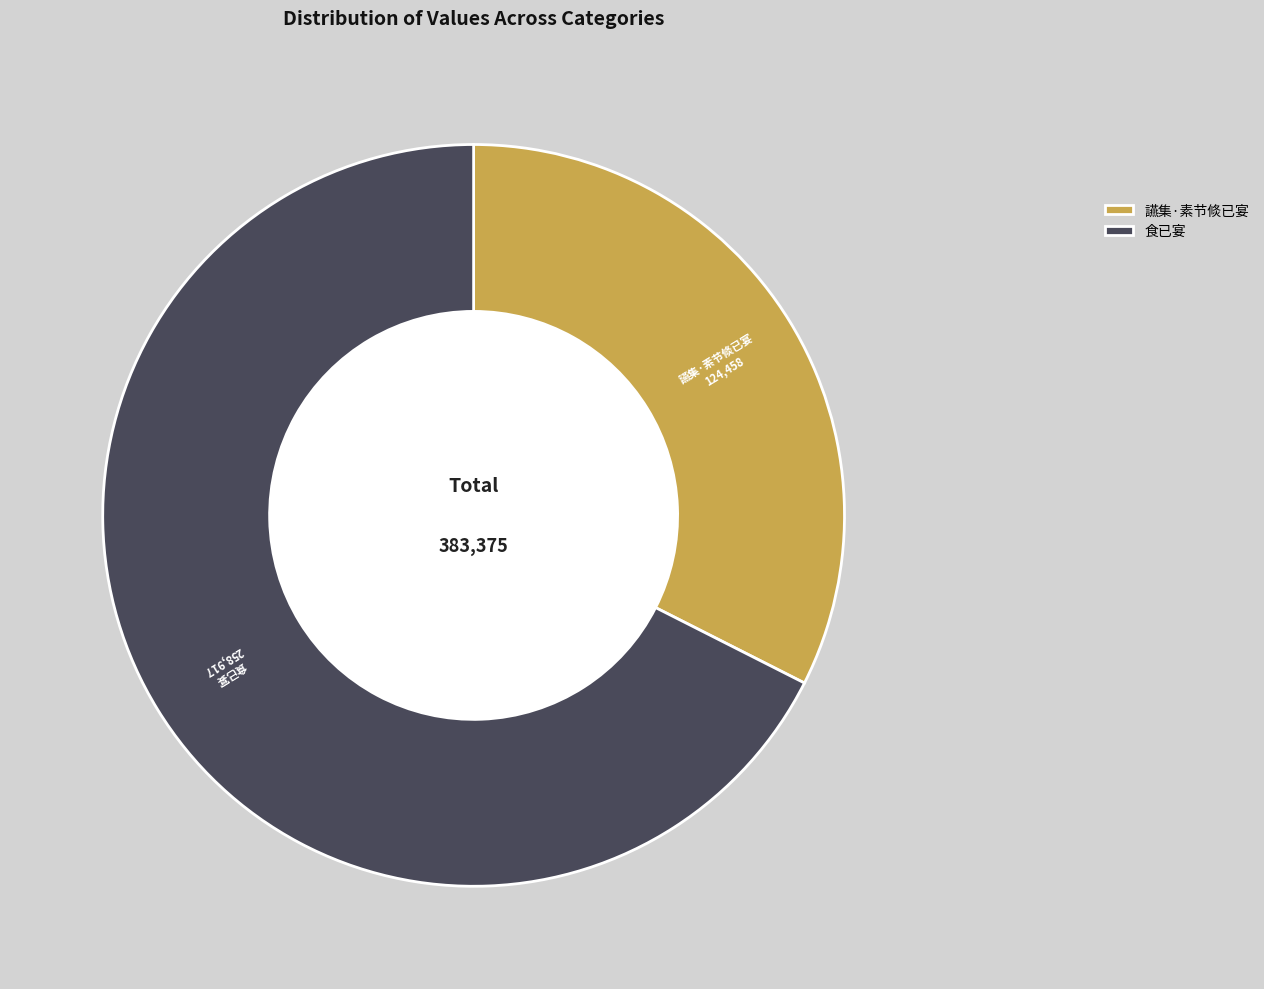

Count the number of slices in the pie.

2